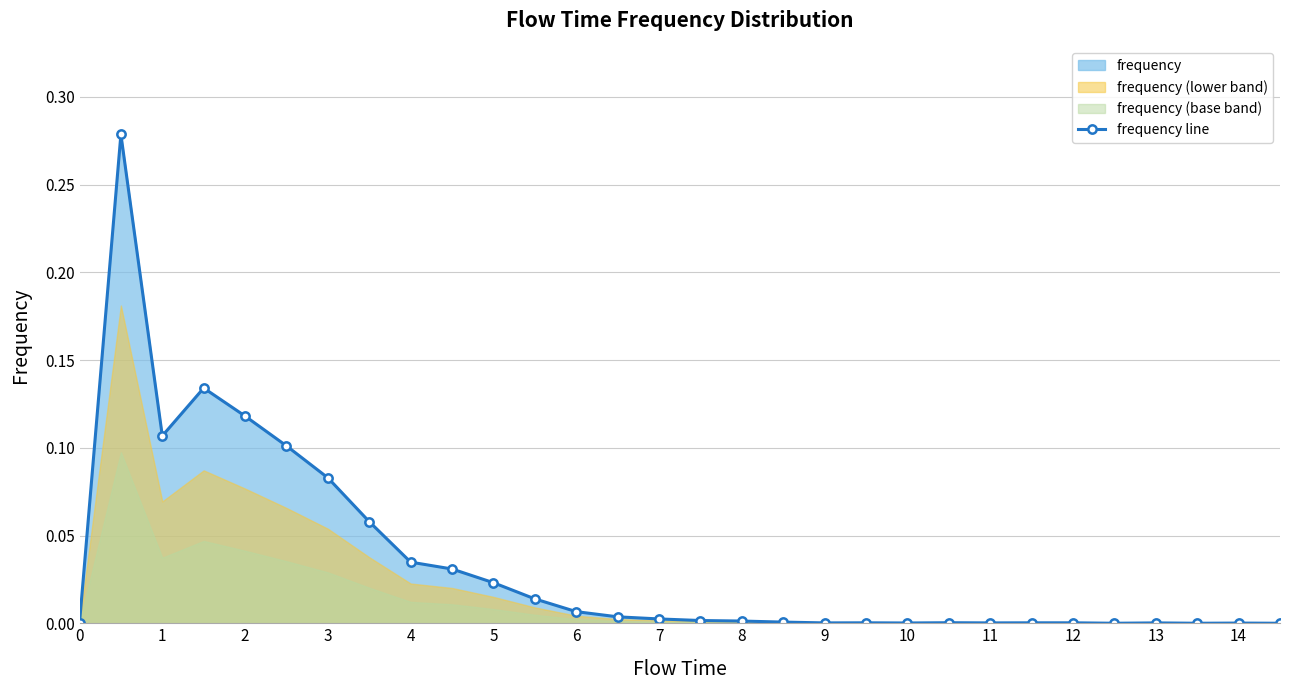

How many values are above zero?

26